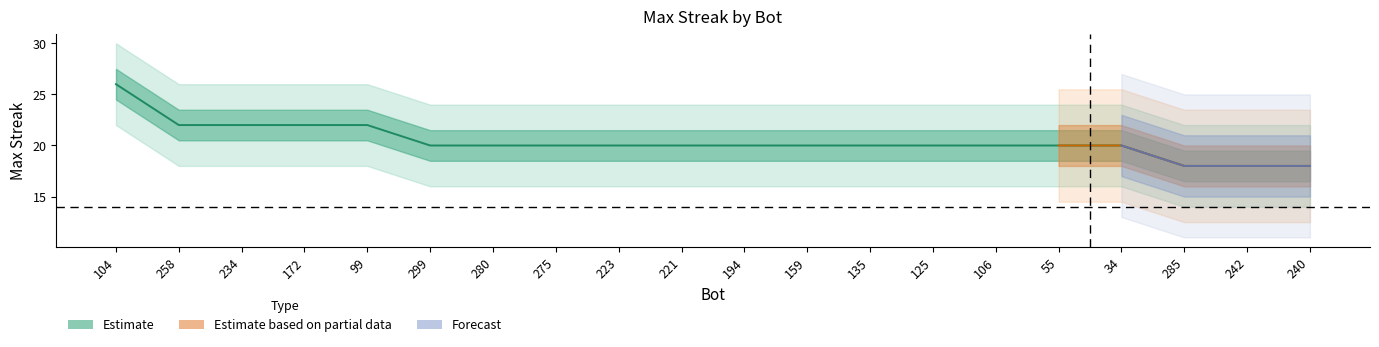

What is the difference between the maximum and minimum values?

8